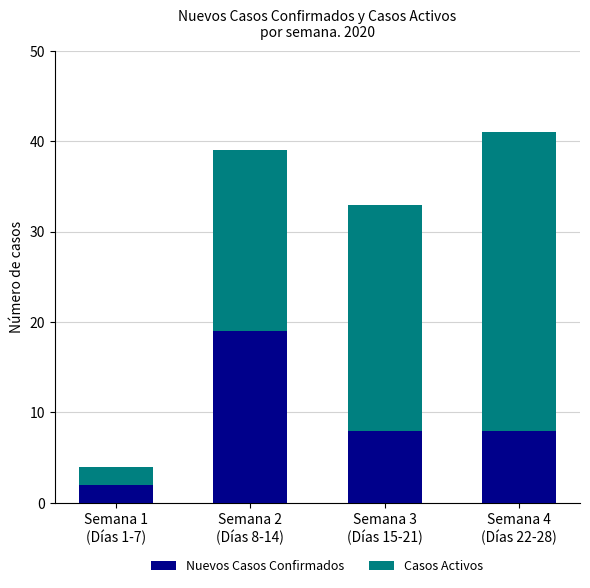

What is the difference between the Nuevos Casos Confirmados values at Semana 1
(Días 1-7) and Semana 4
(Días 22-28)?

6